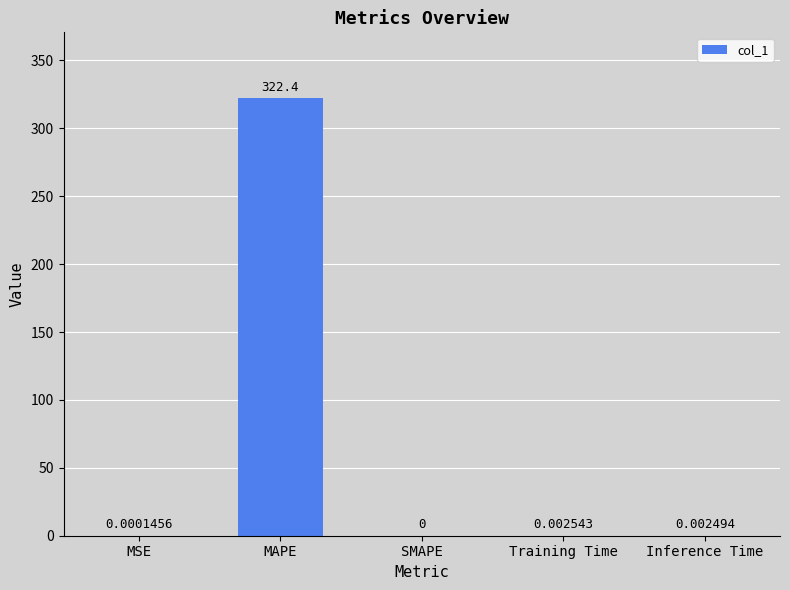

Which label corresponds to the largest value in the chart?

MAPE